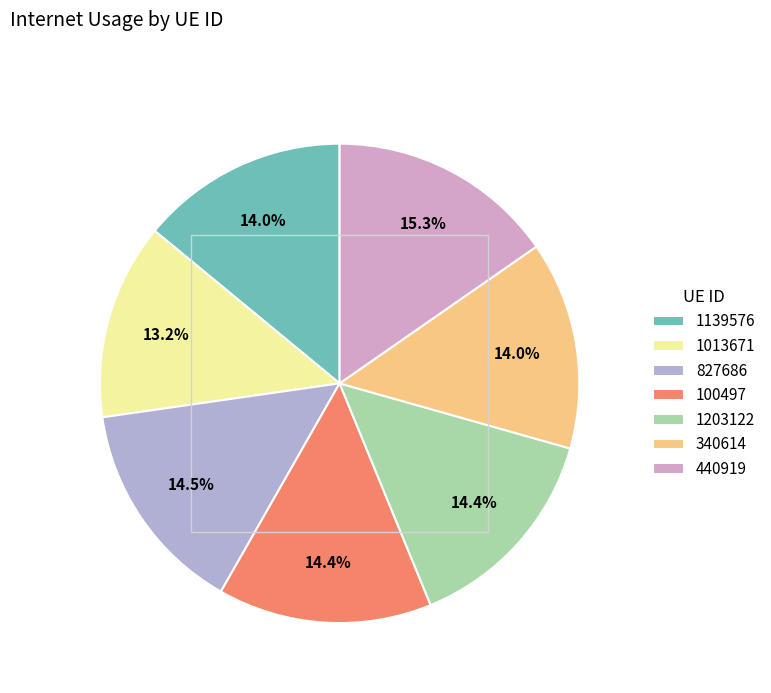

Which category has the biggest portion of the pie?

440919